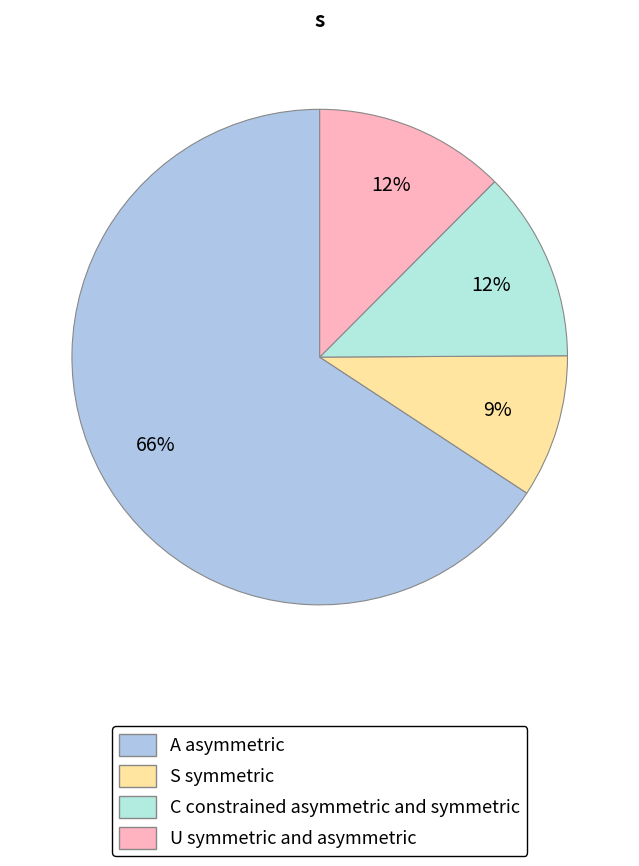

Does any single category account for the majority?

Yes